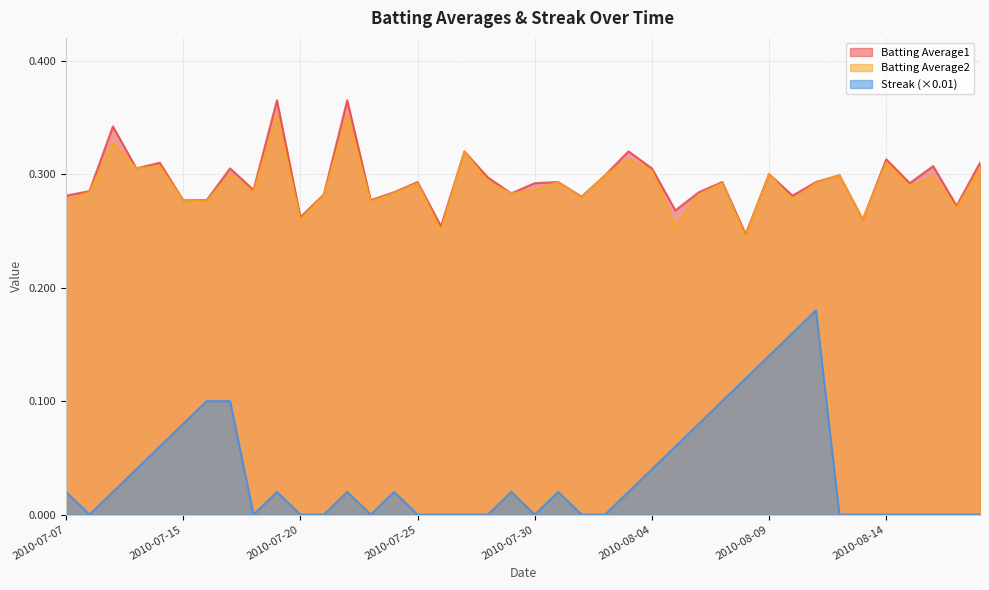

Where is Streak nearest to the value 0?

2010-07-08